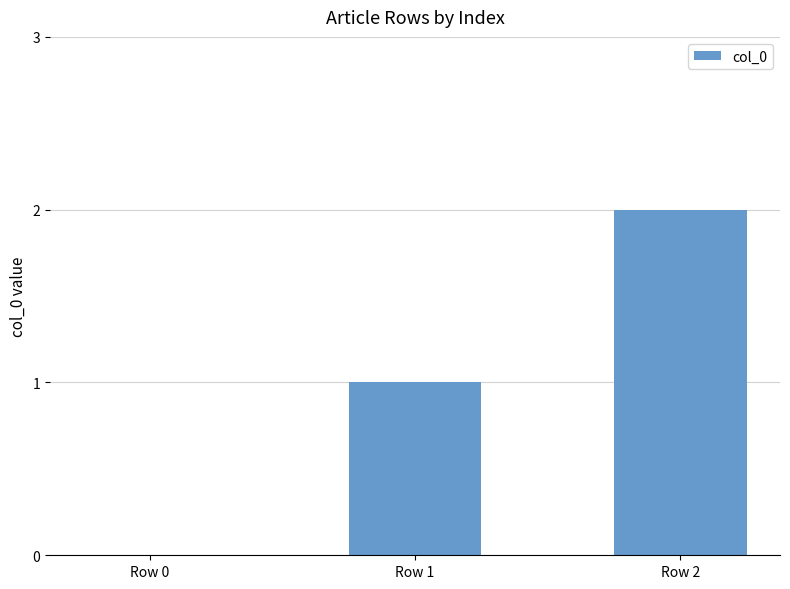

True or false: the data shows 2 at Row 2.

True